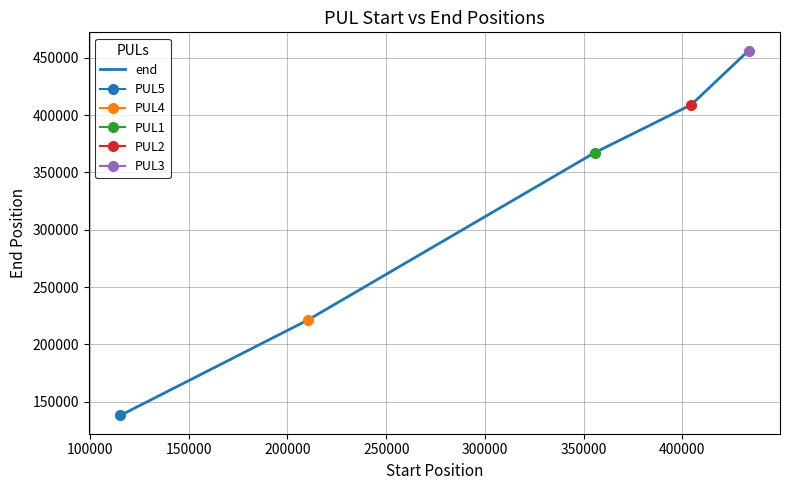

What is the highest value of the end series?

456362